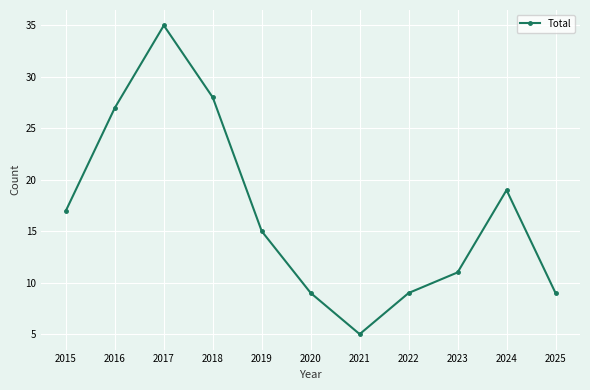

At which label does the data first exceed 15?

2015